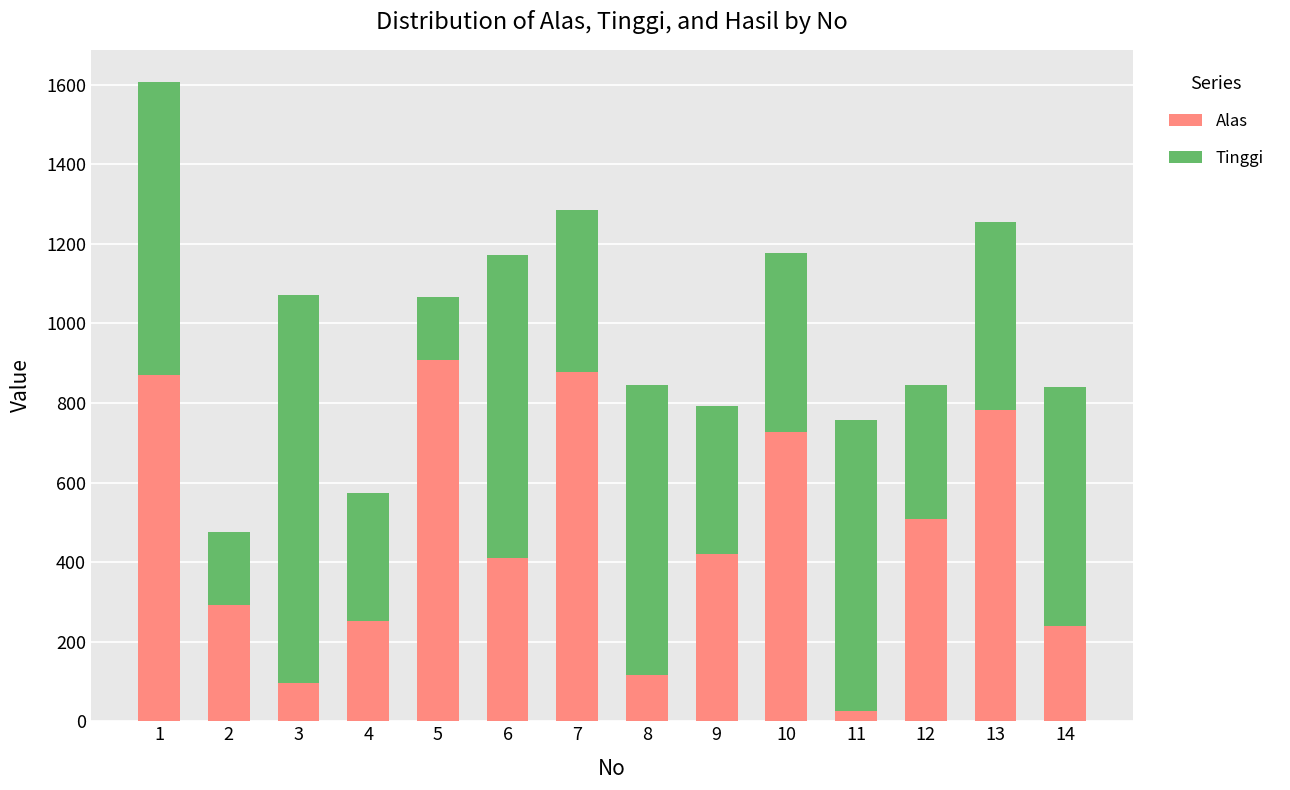

What is the average value of the Alas series?

466